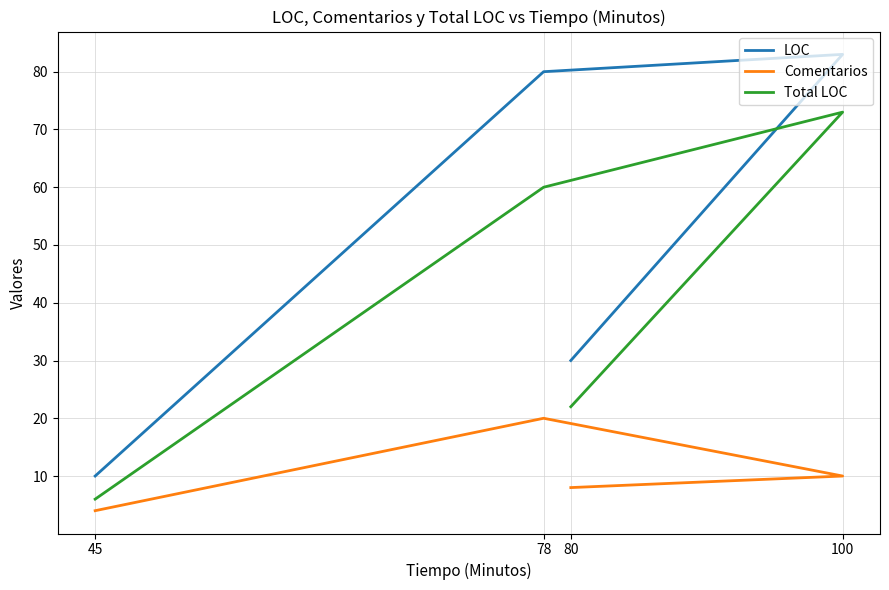

Which series has the widest spread of values?

LOC